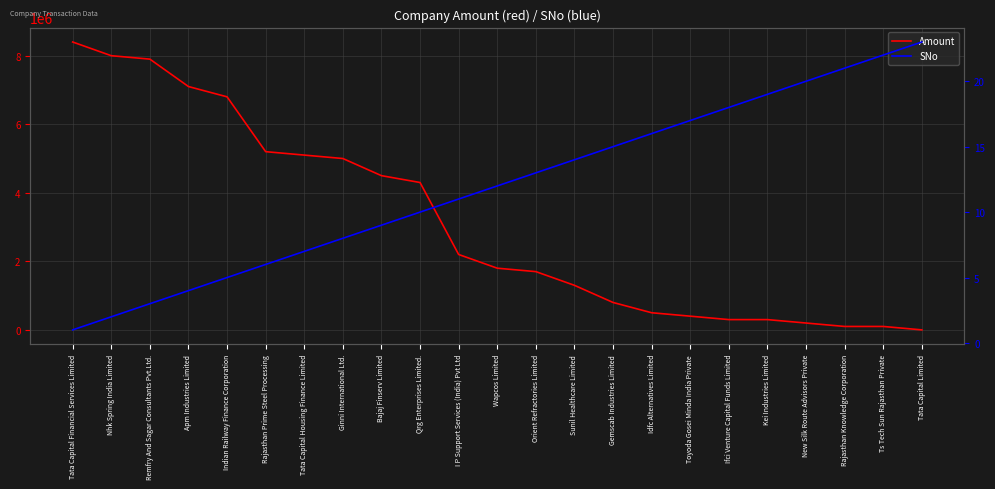

Rank the series by their average value, from lowest to highest.

SNo, Amount